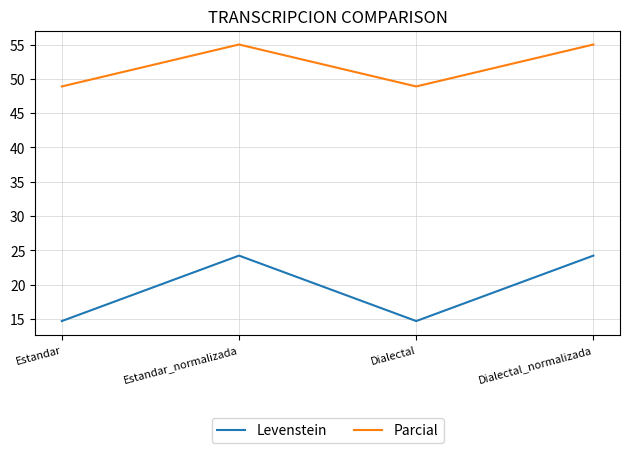

True or false: Levenstein and Parcial intersect in this chart.

False